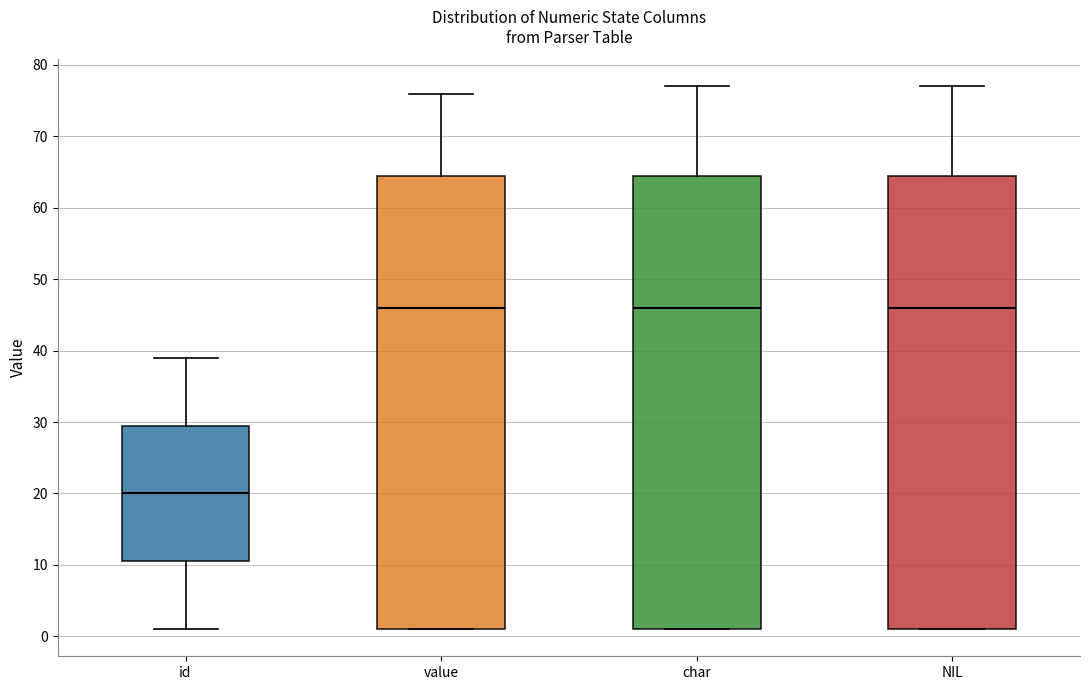

Which box's median line is the lowest?

id